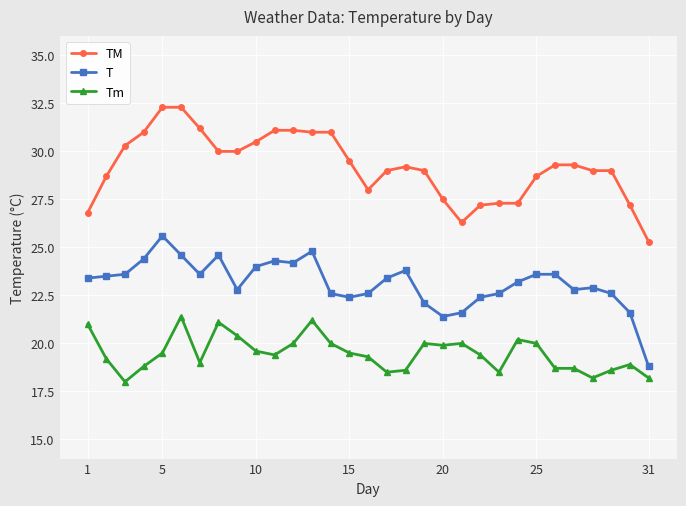

What is the highest value of the T series?

25.6